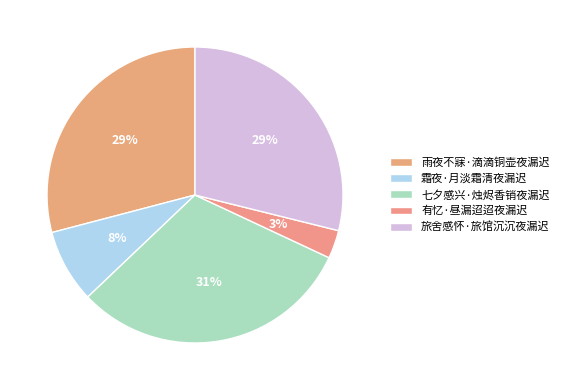

Rank the categories by value from highest to lowest.

七夕感兴·烛烬香销夜漏迟, 雨夜不寐·滴滴铜壶夜漏迟, 旅舍感怀·旅馆沉沉夜漏迟, 霜夜·月淡霜清夜漏迟, 有忆·昼漏迢迢夜漏迟